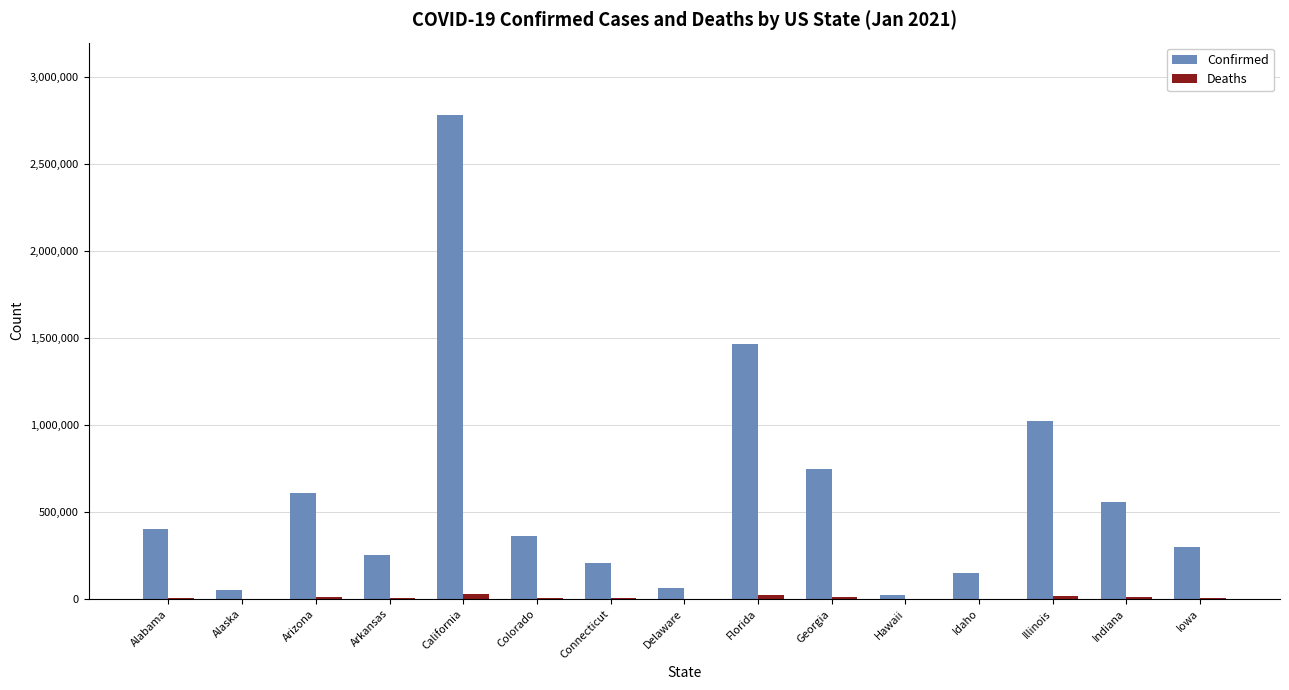

What is the sum of all Confirmed values?

8982935